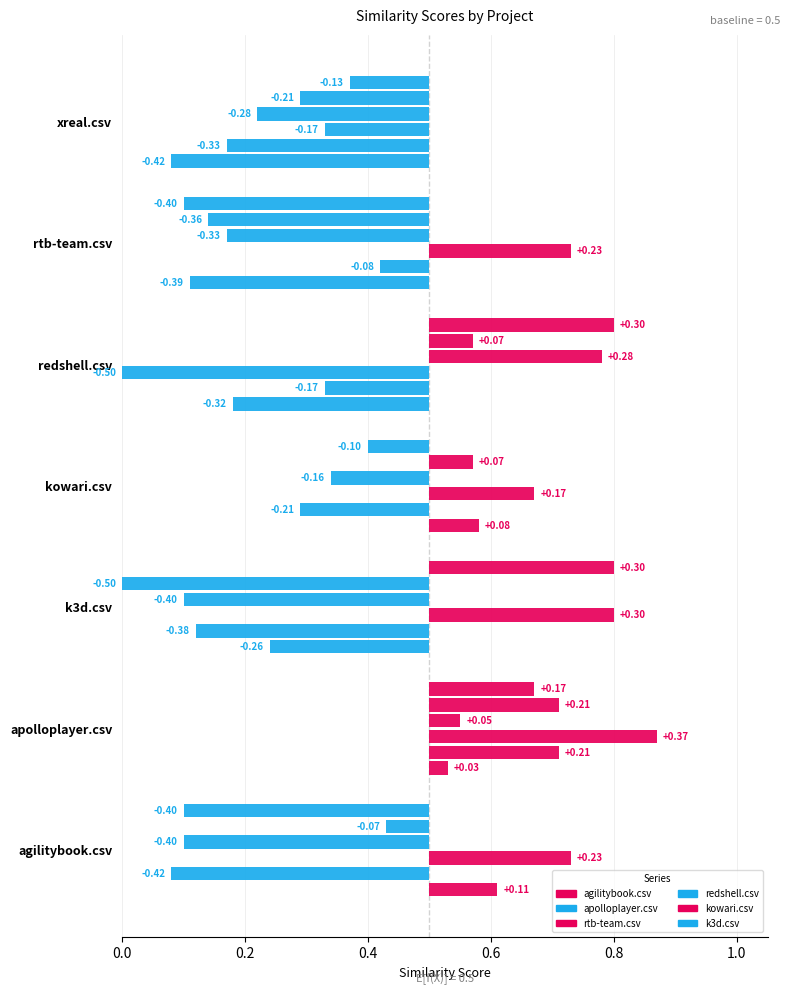

Reading left to right, transcribe all the data shown in this chart.

agilitybook.csv: agilitybook.csv=0.6	apolloplayer.csv=0.5	k3d.csv=0.2	kowari.csv=0.6	redshell.csv=0.2	rtb-team.csv=0.1	xreal.csv=0.1
apolloplayer.csv: agilitybook.csv=0.1	apolloplayer.csv=0.7	k3d.csv=0.1	kowari.csv=0.3	redshell.csv=0.3	rtb-team.csv=0.4	xreal.csv=0.2
rtb-team.csv: agilitybook.csv=0.7	apolloplayer.csv=0.9	k3d.csv=0.8	kowari.csv=0.7	redshell.csv=0.0	rtb-team.csv=0.7	xreal.csv=0.3
redshell.csv: agilitybook.csv=0.1	apolloplayer.csv=0.6	k3d.csv=0.1	kowari.csv=0.3	redshell.csv=0.8	rtb-team.csv=0.2	xreal.csv=0.2
kowari.csv: agilitybook.csv=0.4	apolloplayer.csv=0.7	k3d.csv=0.0	kowari.csv=0.6	redshell.csv=0.6	rtb-team.csv=0.1	xreal.csv=0.3
k3d.csv: agilitybook.csv=0.1	apolloplayer.csv=0.7	k3d.csv=0.8	kowari.csv=0.4	redshell.csv=0.8	rtb-team.csv=0.1	xreal.csv=0.4